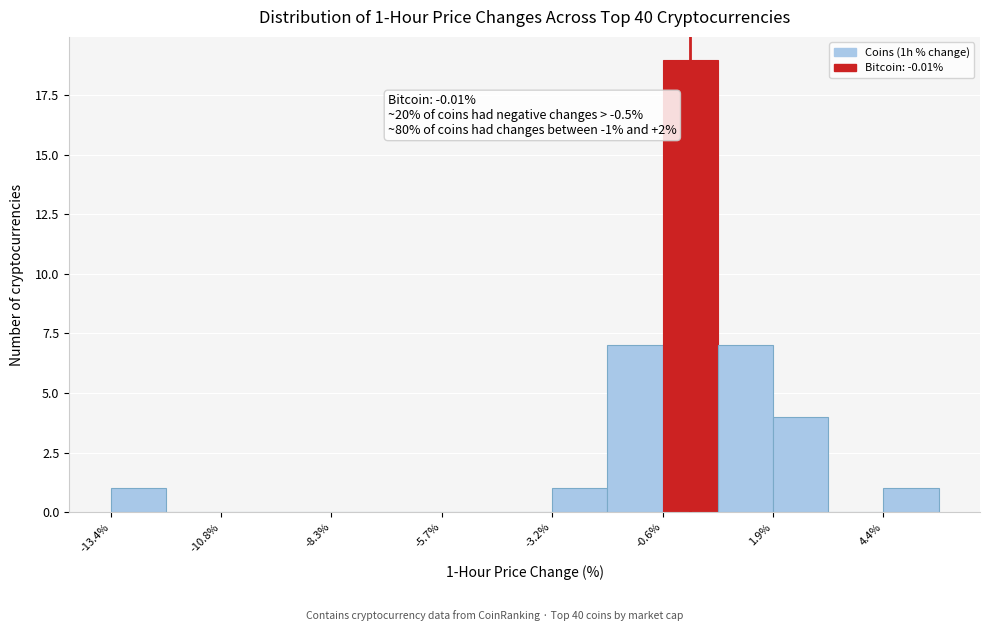

Around what value on the x-axis is the tallest bar? Give the approximate position of its centre, as read against the axis.

0.0